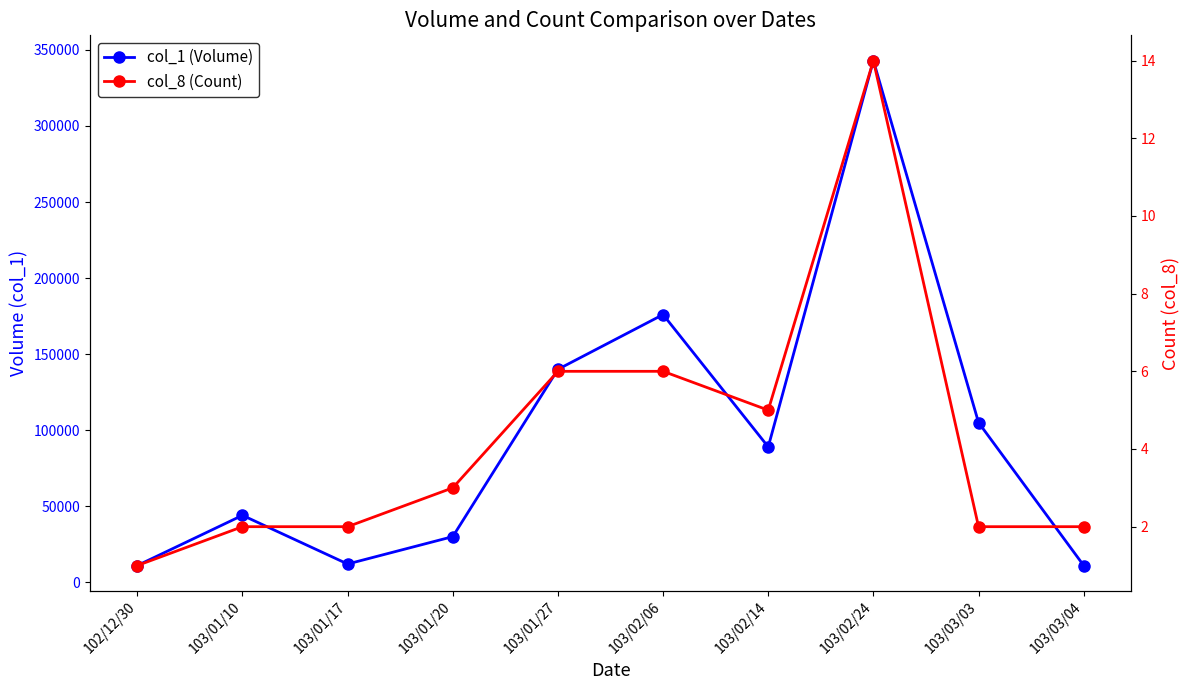

What is the greatest value displayed?

343000